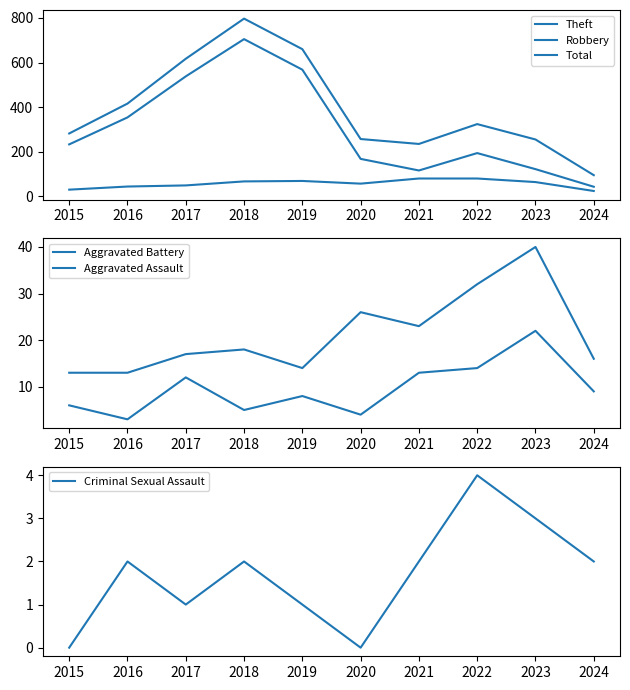

At 2019, list the series in order from largest to smallest.

Total, Theft, Robbery, Aggravated Battery, Aggravated Assault, Criminal Sexual Assault